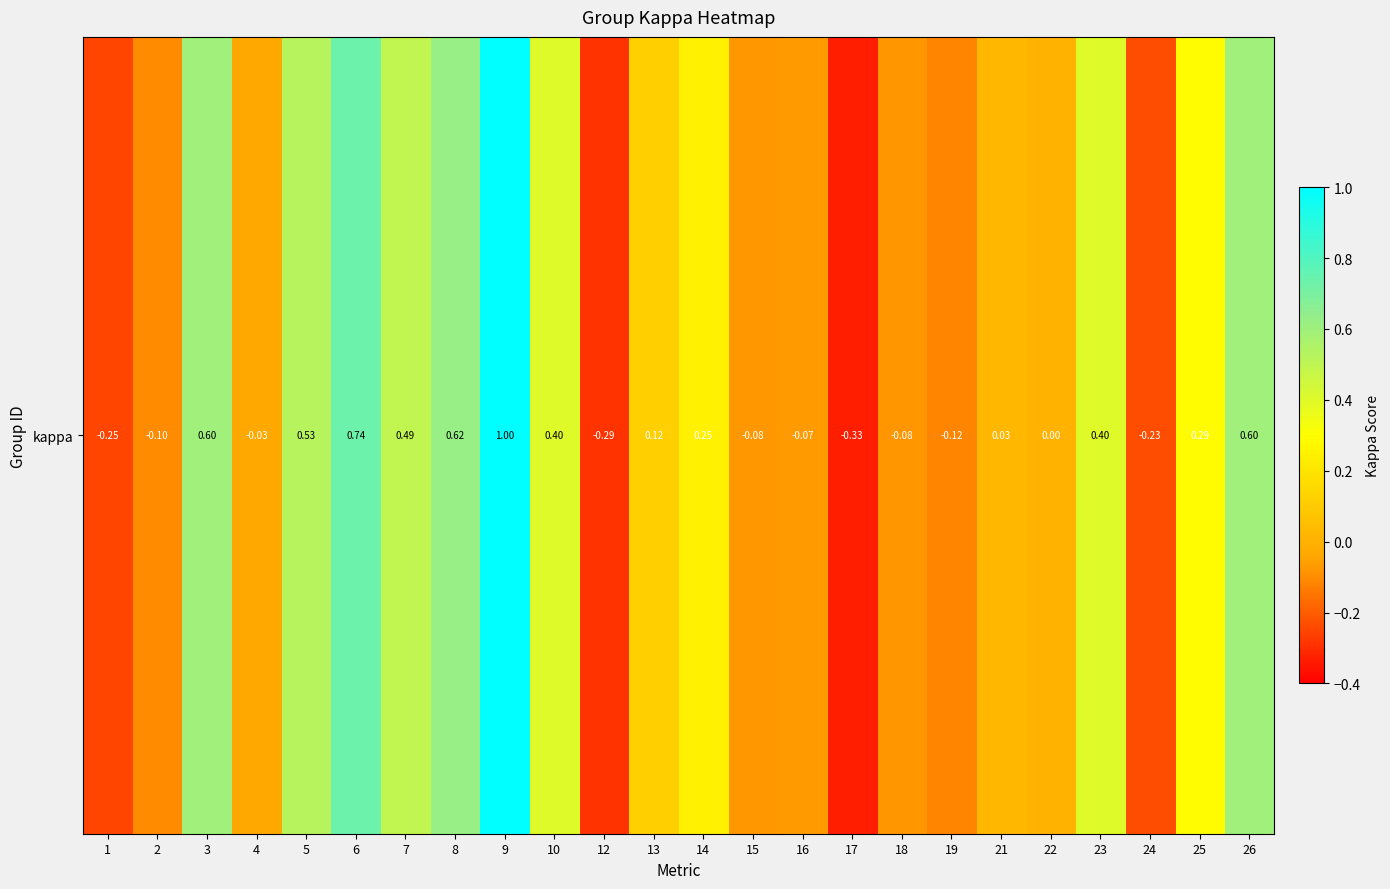

How many values exceed 0?

13